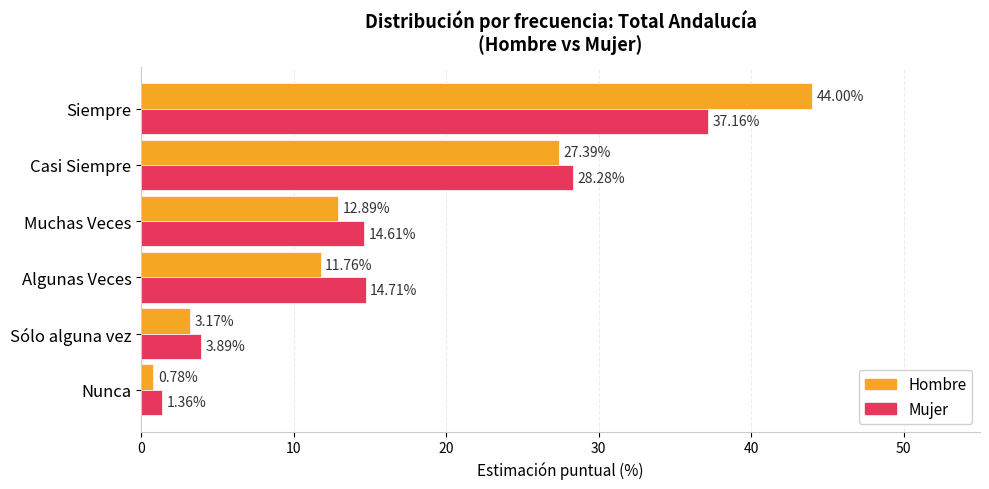

What is the difference between the maximum and minimum values in the Mujer series?

35.8